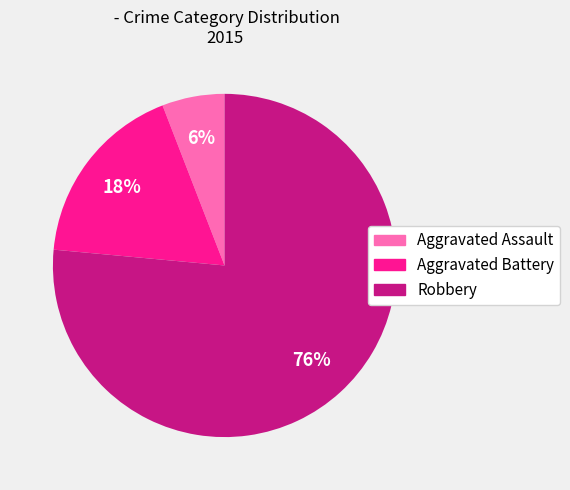

To the nearest percent, what portion does Aggravated Assault represent?

6%